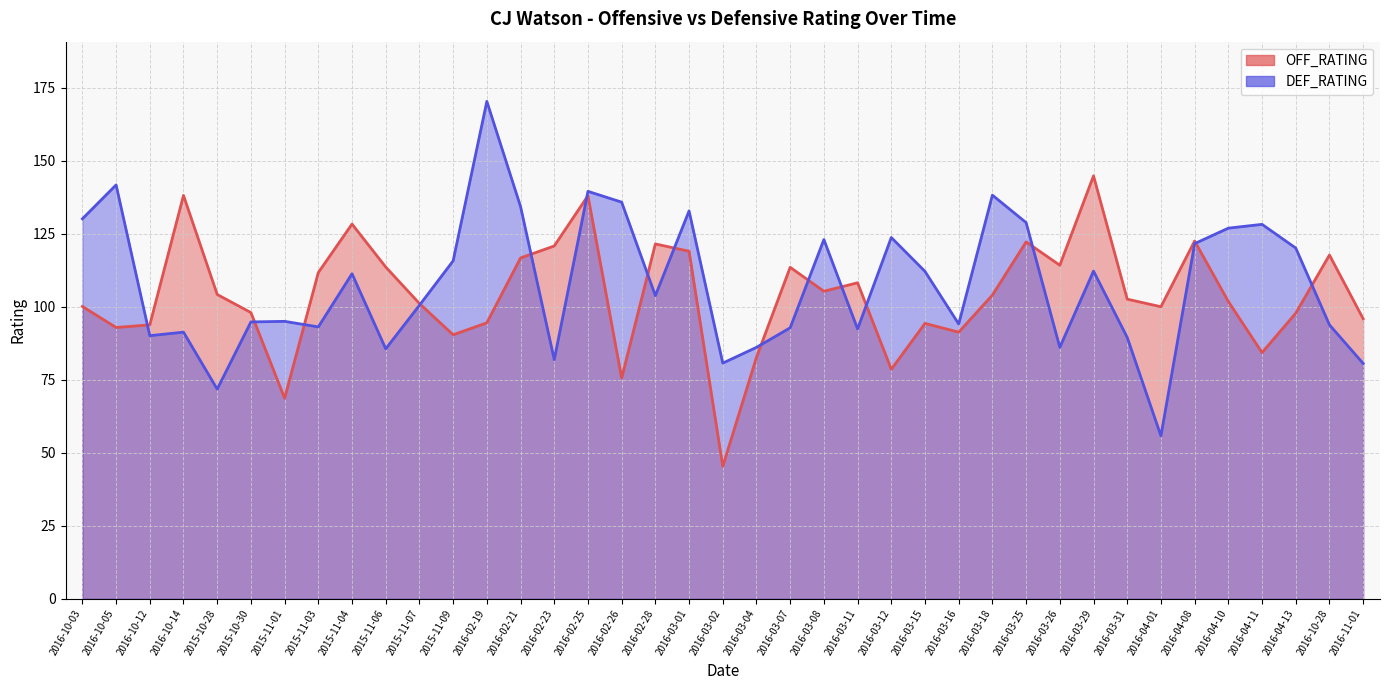

Is it true that OFF_RATING equals 120.8 at 2016-02-23?

True